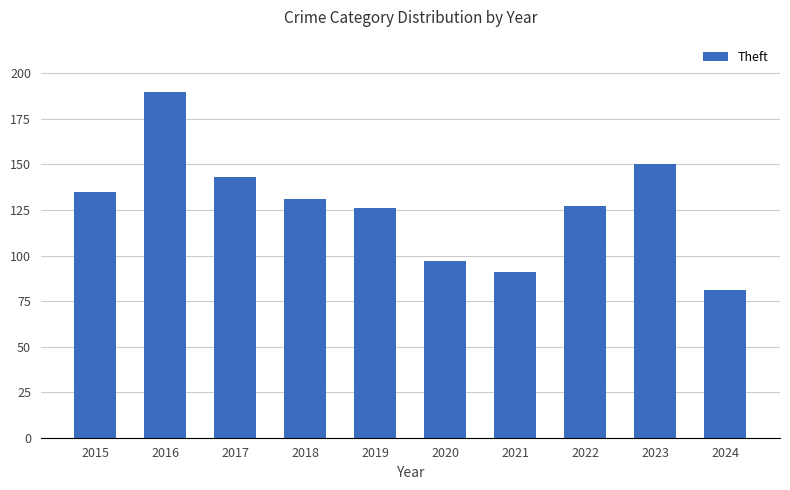

Reading left to right, transcribe all the data shown in this chart.

135	190	143	131	126	97	91	127	150	81